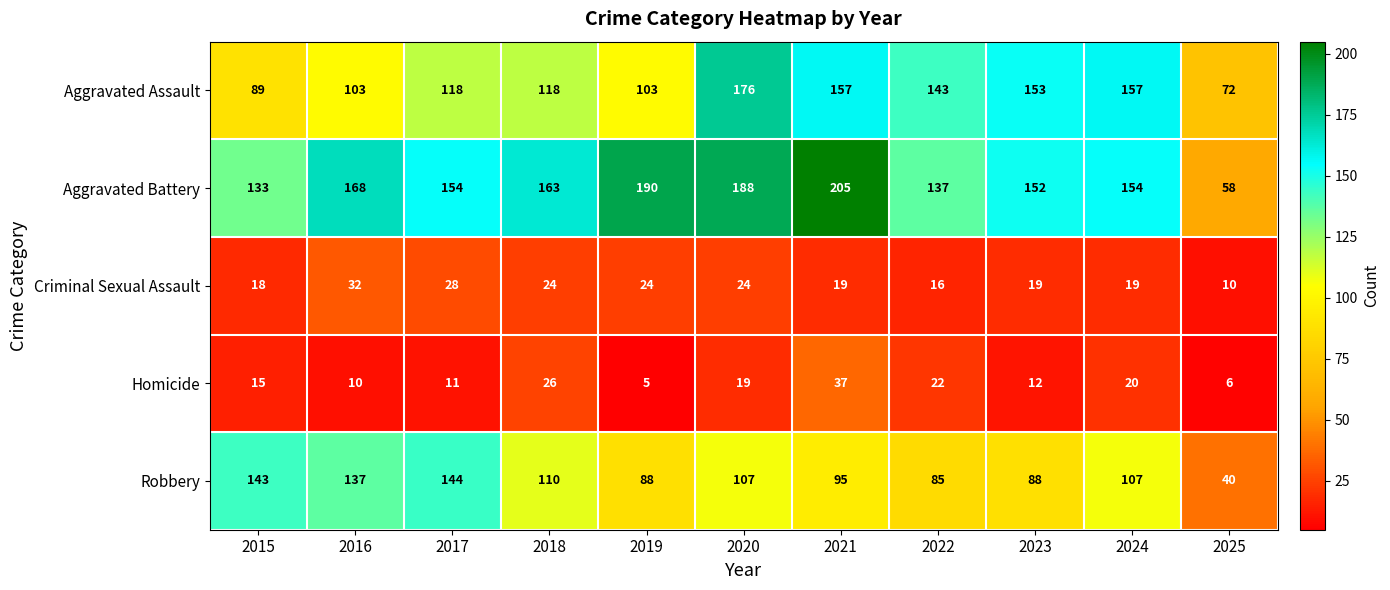

The Criminal Sexual Assault series shows 24 at 2020. True or false?

True